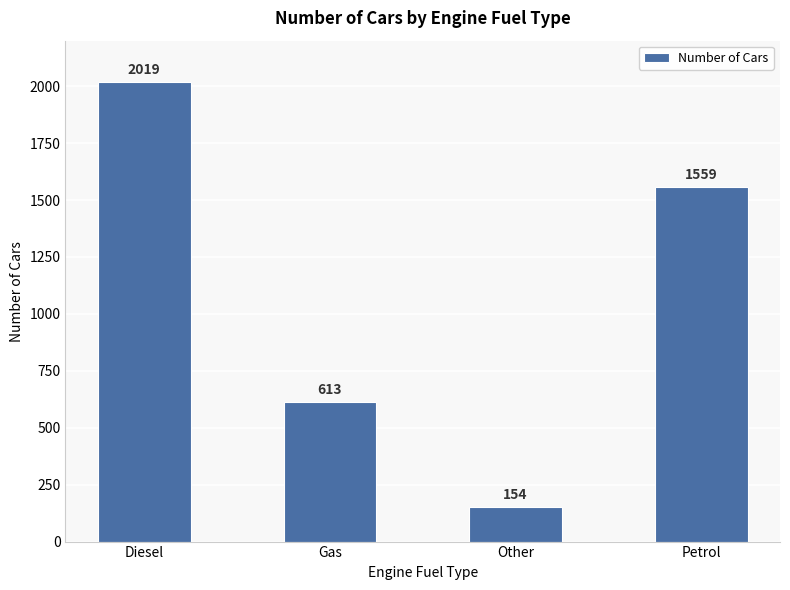

What is the smallest value displayed?

154